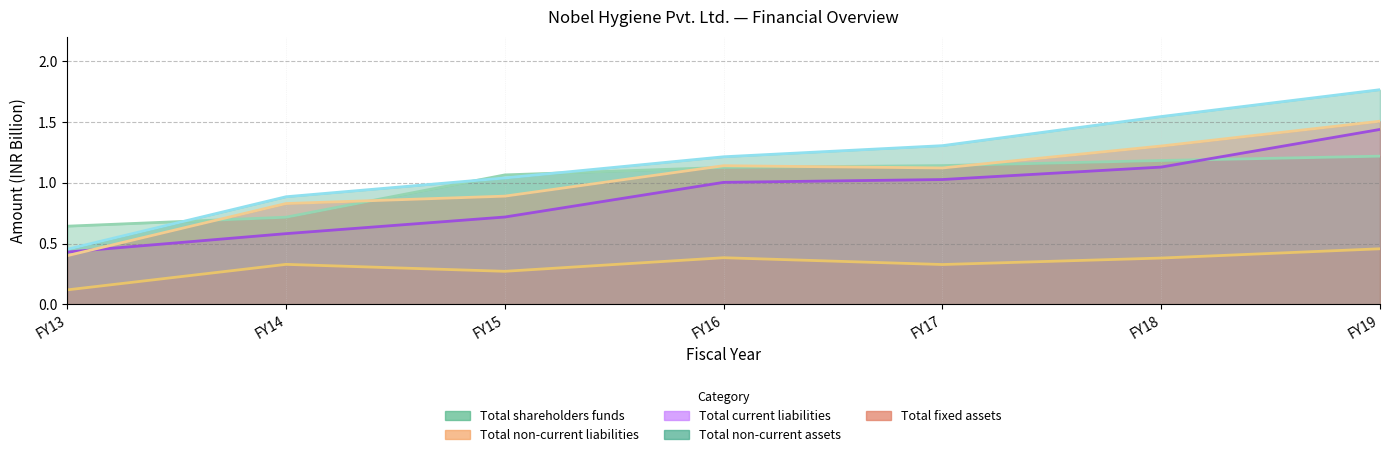

The Total non-current liabilities series shows 0.2 at FY19. True or false?

False